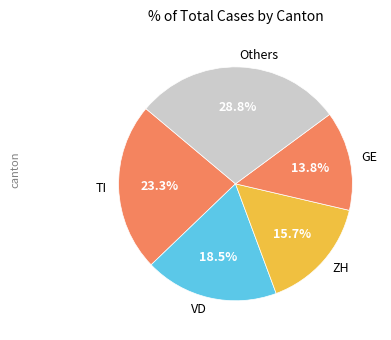

How many segments does this pie chart have?

5